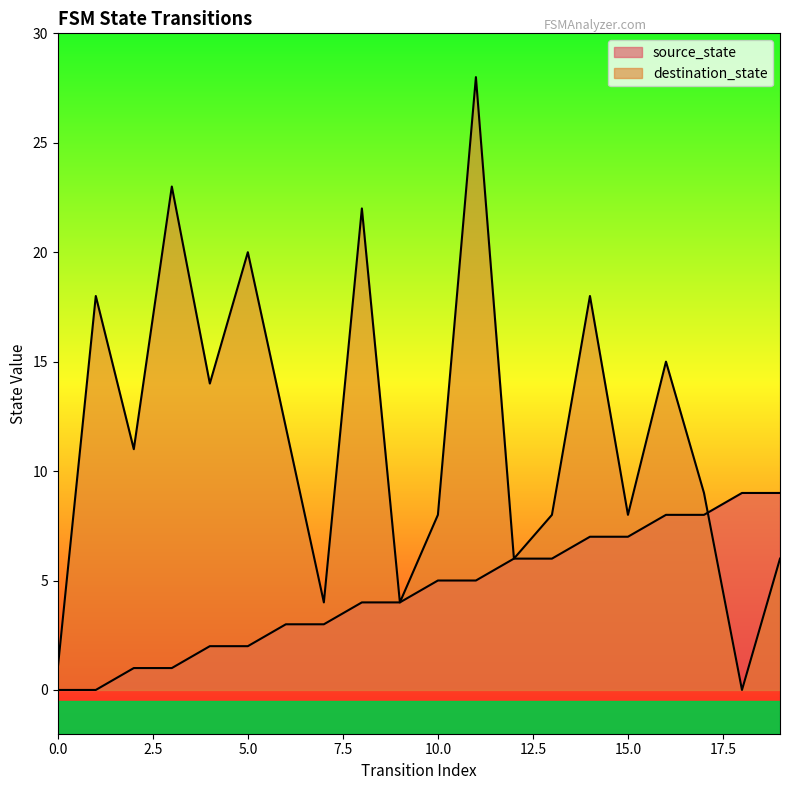

List the labels in order of source_state value, smallest first.

0, 1, 2, 3, 4, 5, 6, 7, 8, 9, 10, 11, 12, 13, 14, 15, 16, 17, 18, 19